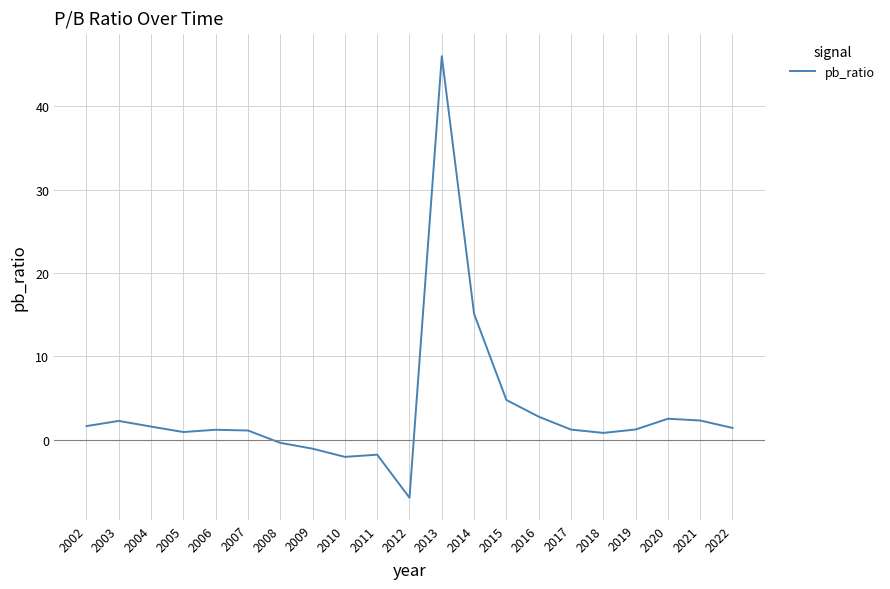

Read the value at 2012.

-6.9